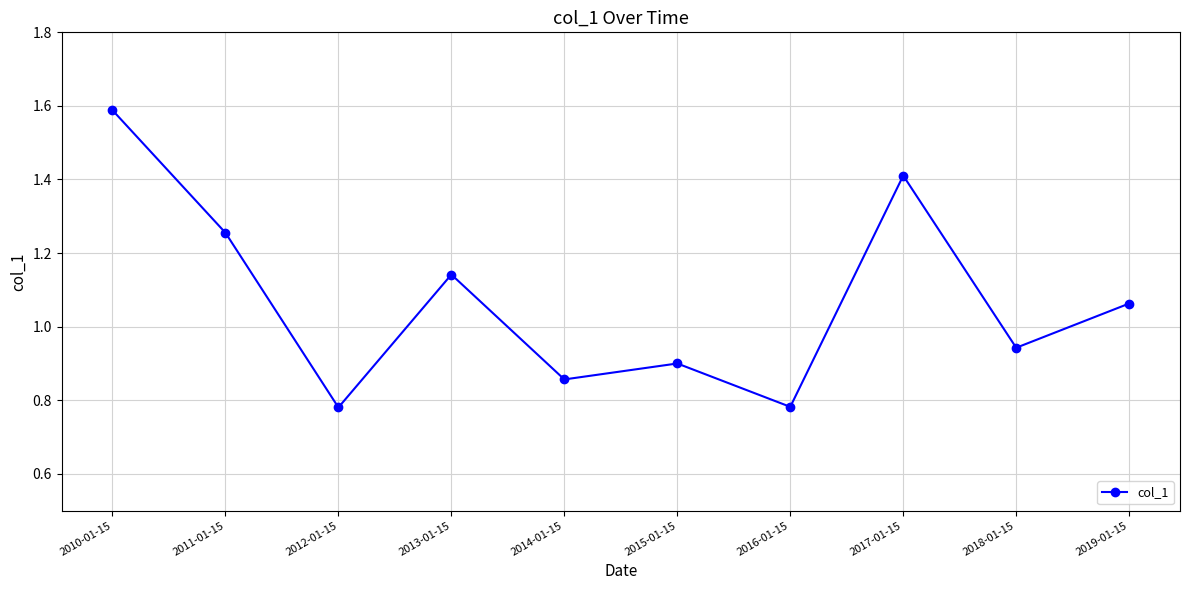

What is the difference between the second highest and minimum values?

0.6